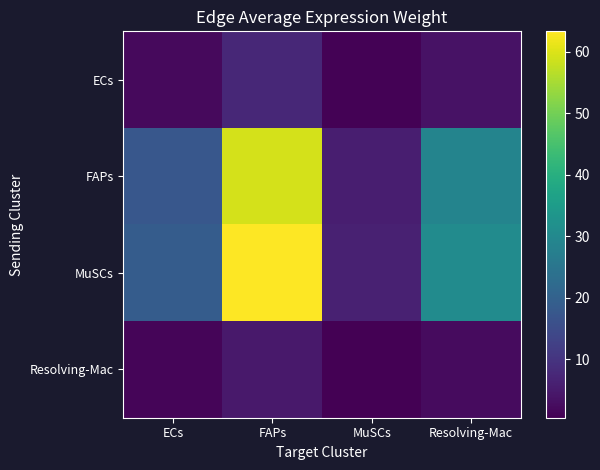

Reading right to left, list all the values displayed in this chart.

ECs: Resolving-Mac=3.6	MuSCs=0.7	FAPs=7.4	ECs=2.2
FAPs: Resolving-Mac=28.8	MuSCs=5.8	FAPs=59.4	ECs=17.5
MuSCs: Resolving-Mac=30.7	MuSCs=6.2	FAPs=63.3	ECs=18.7
Resolving-Mac: Resolving-Mac=2.3	MuSCs=0.5	FAPs=4.7	ECs=1.4